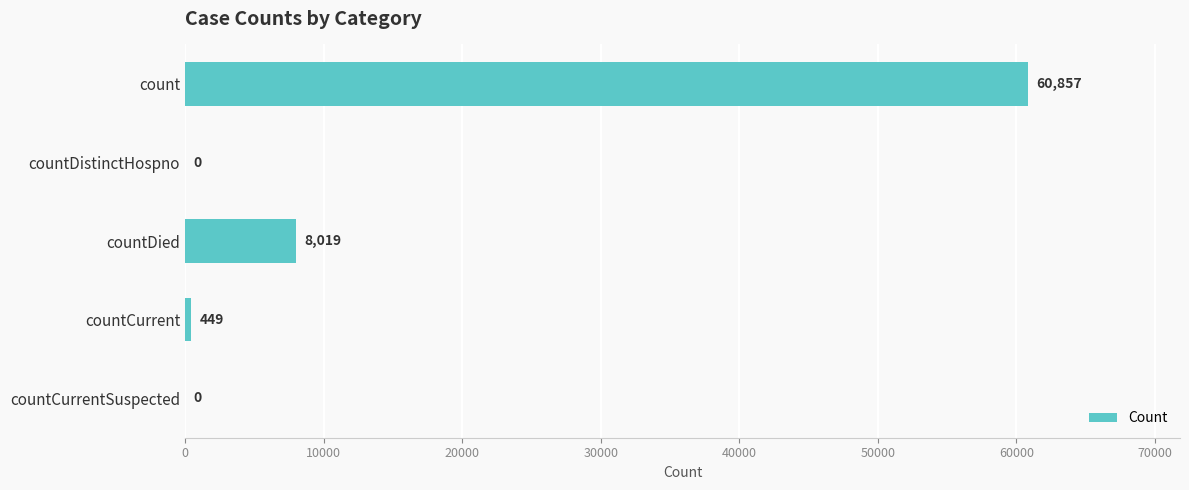

Between count and countDistinctHospno, which is larger?

count